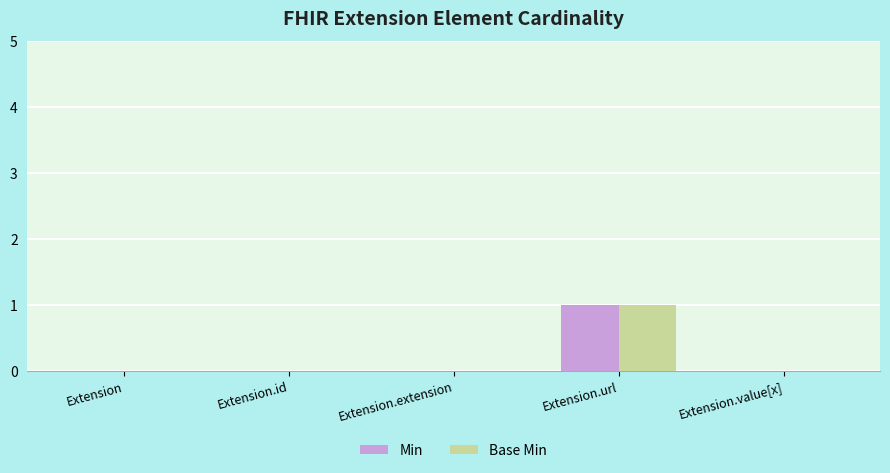

The Base Min series shows 1 at Extension.extension. True or false?

False